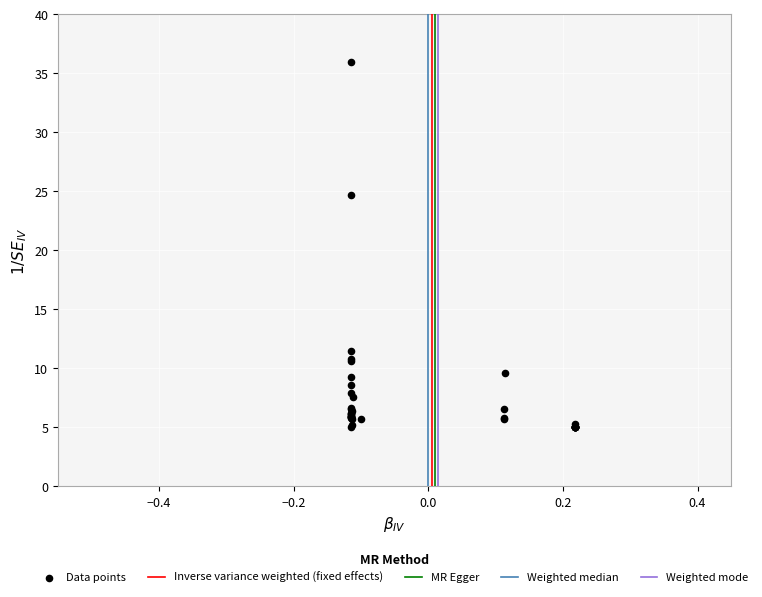

What Y value in the scatter plot is closest to 20?

24.7